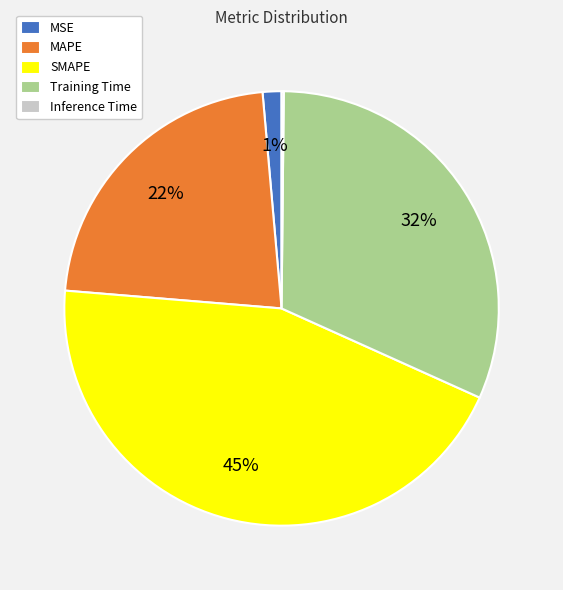

Is SMAPE the majority of the pie?

No